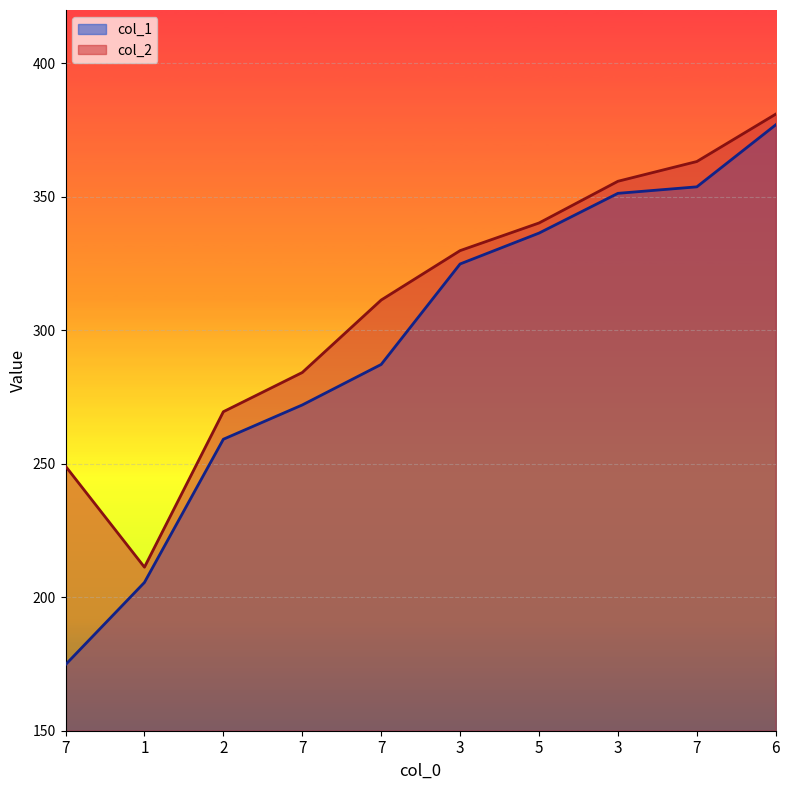

Between 2 and 7, which series saw the biggest shift?

col_2